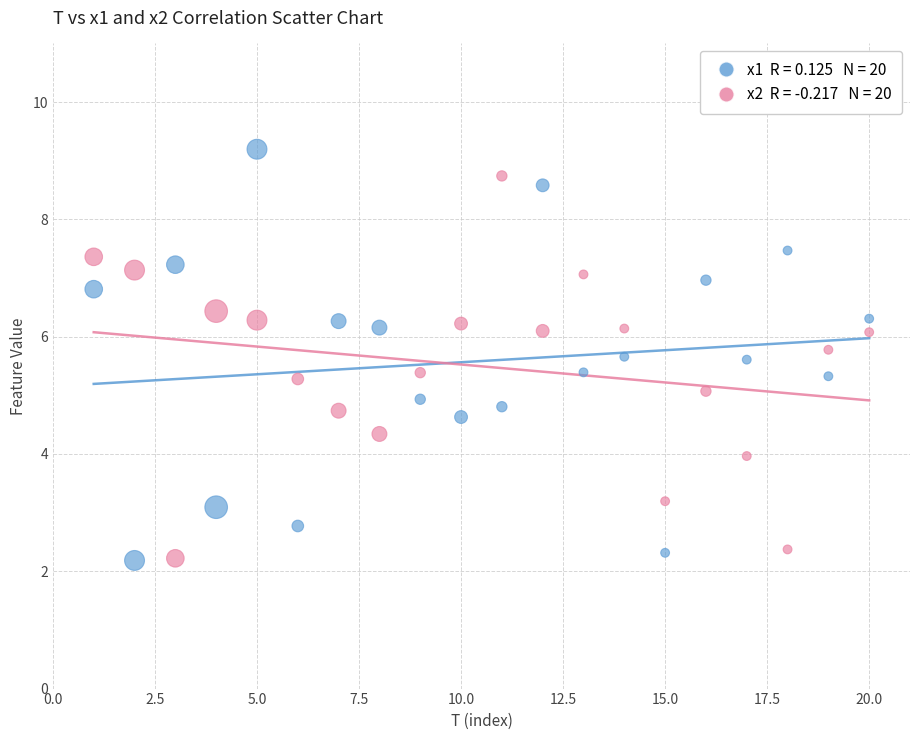

Across all data points, what is the range of X values (max minus min)?

19.0